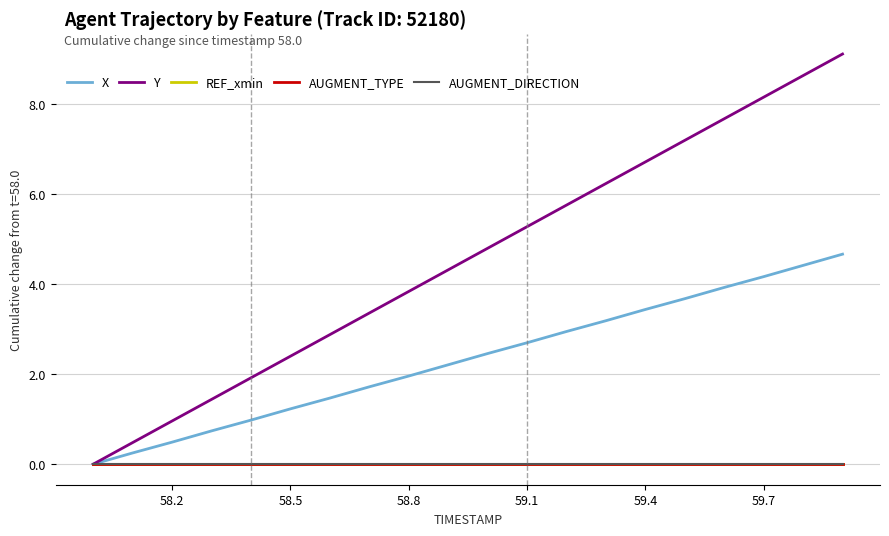

Reading left to right, extract all data points from this chart.

X: 0.0	0.2	0.5	0.7	1.0	1.2	1.5	1.7	2.0	2.2	2.5	2.7	3.0	3.2	3.4	3.7	3.9	4.2	4.4	4.7
Y: 0.0	0.5	1.0	1.4	1.9	2.4	2.9	3.4	3.8	4.3	4.8	5.3	5.8	6.2	6.7	7.2	7.7	8.2	8.6	9.1
REF_xmin: 0.0	0.0	0.0	0.0	0.0	0.0	0.0	0.0	0.0	0.0	0.0	0.0	0.0	0.0	0.0	0.0	0.0	0.0	0.0	0.0
AUGMENT_TYPE: 0.0	0.0	0.0	0.0	0.0	0.0	0.0	0.0	0.0	0.0	0.0	0.0	0.0	0.0	0.0	0.0	0.0	0.0	0.0	0.0
AUGMENT_DIRECTION: 0.0	0.0	0.0	0.0	0.0	0.0	0.0	0.0	0.0	0.0	0.0	0.0	0.0	0.0	0.0	0.0	0.0	0.0	0.0	0.0